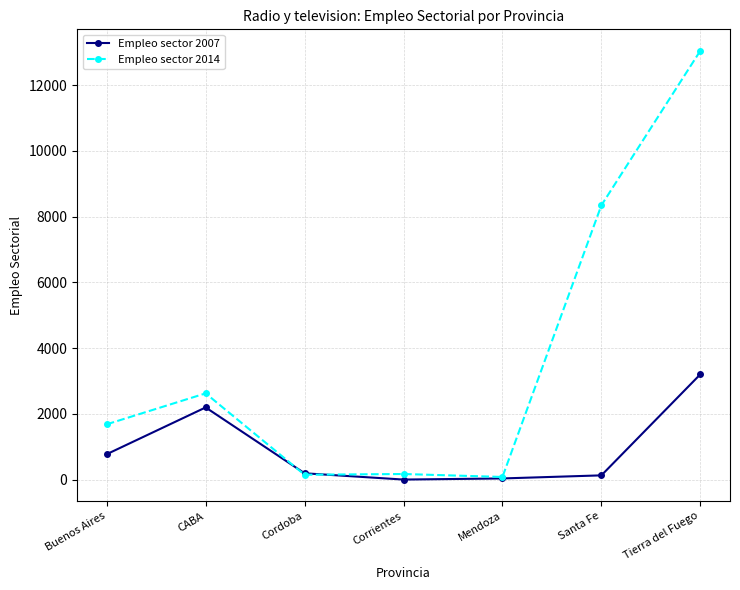

What is the sum of all Empleo sector 2007 values?

6522.5